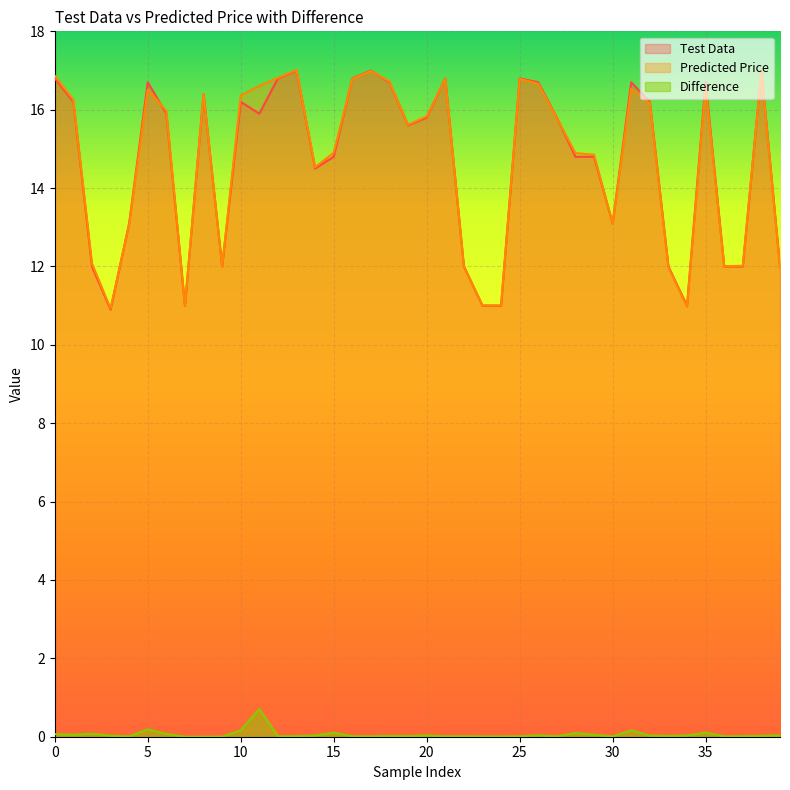

True or false: Test Data and Difference intersect in this chart.

False